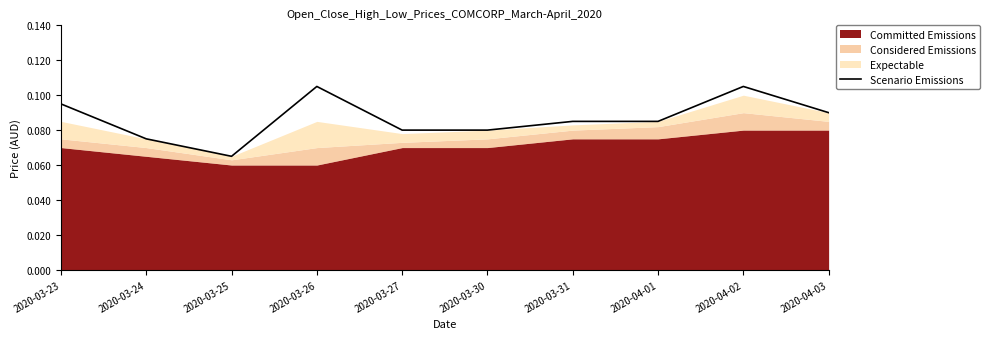

True or false: the data shows 0.1 at 2020-03-23.

True